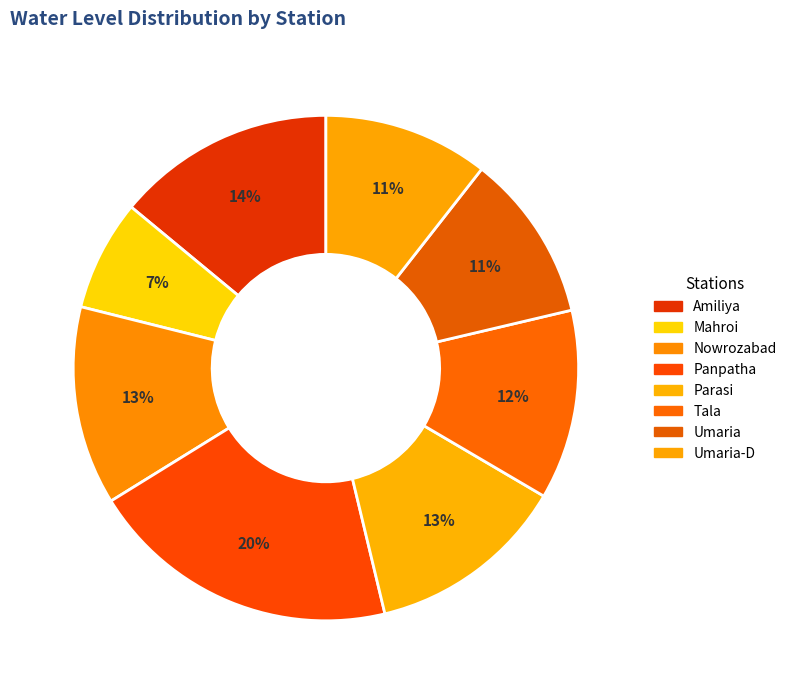

How many segments does this pie chart have?

8